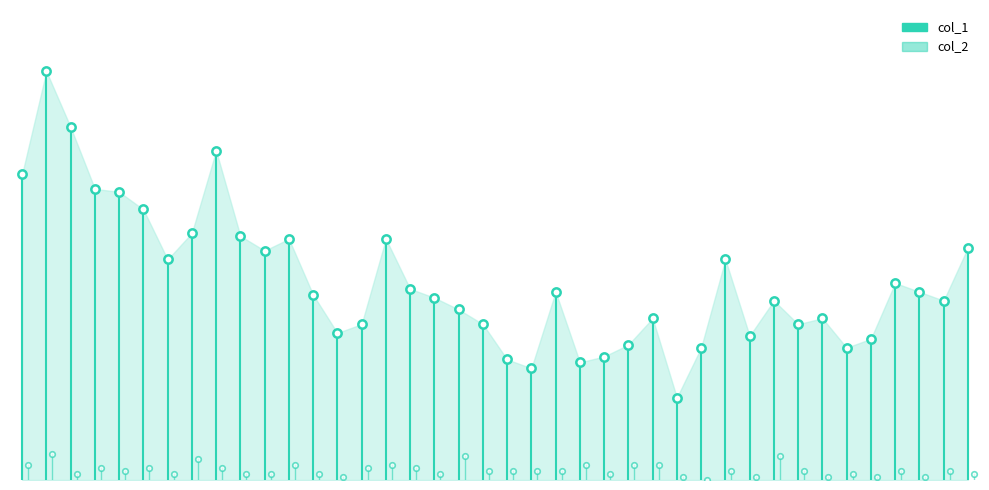

What position from the left is 0?

2